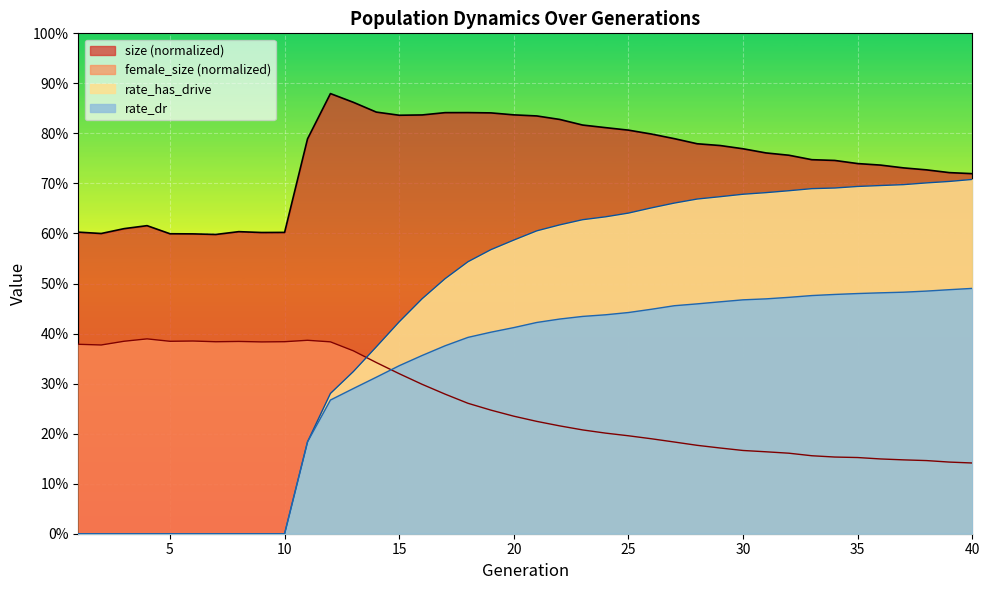

At which category does the chart reach its peak across all series?

12